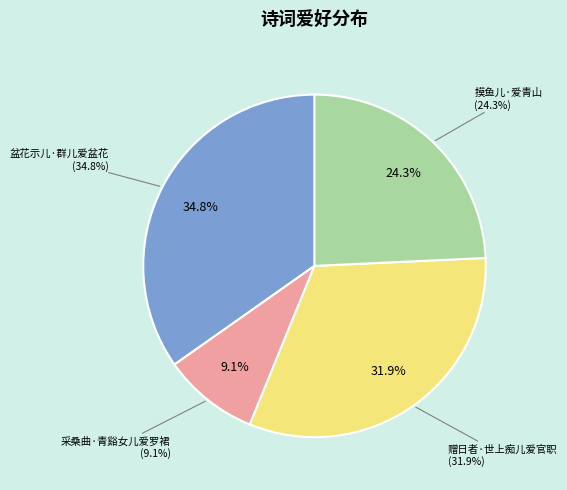

Is there a majority slice in this chart?

No